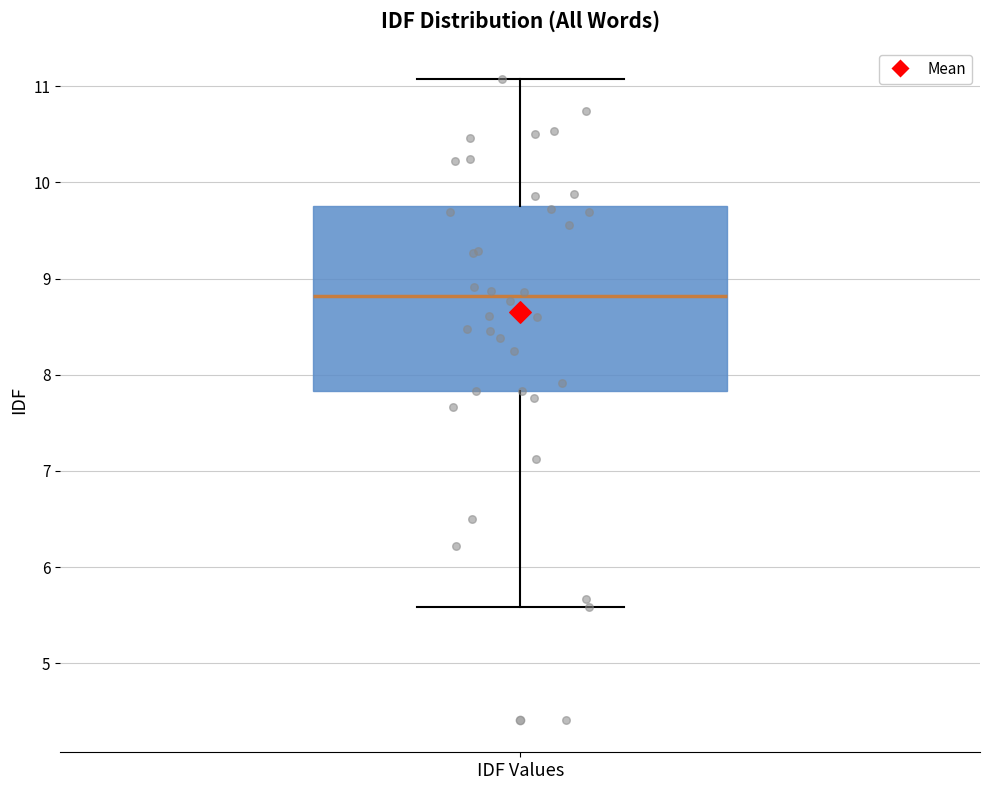

Read this box plot against the y-axis: the position of the median line, the range covered by the box, and the ends of both whiskers. The values are not printed on the chart, so give them approximately, as read against the axis.

median 8.8, box 7.8 to 9.8, whiskers 5.6 to 11.1